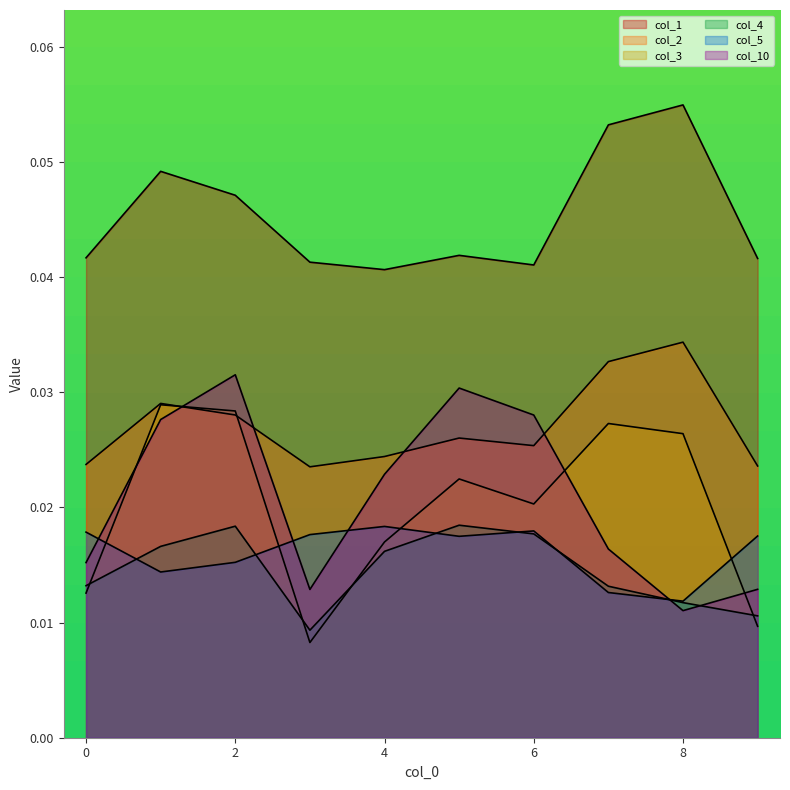

True or false: col_2 has more than 0 interior local peaks.

True